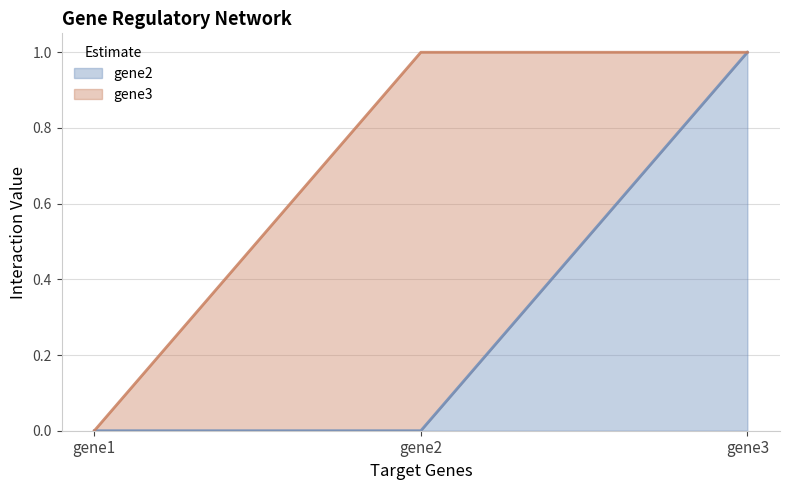

List the labels in order of value, smallest first.

gene1, gene2, gene3